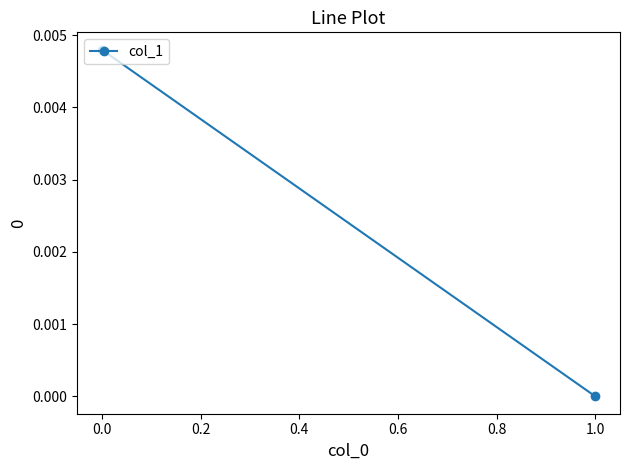

How many data points are above 0?

1